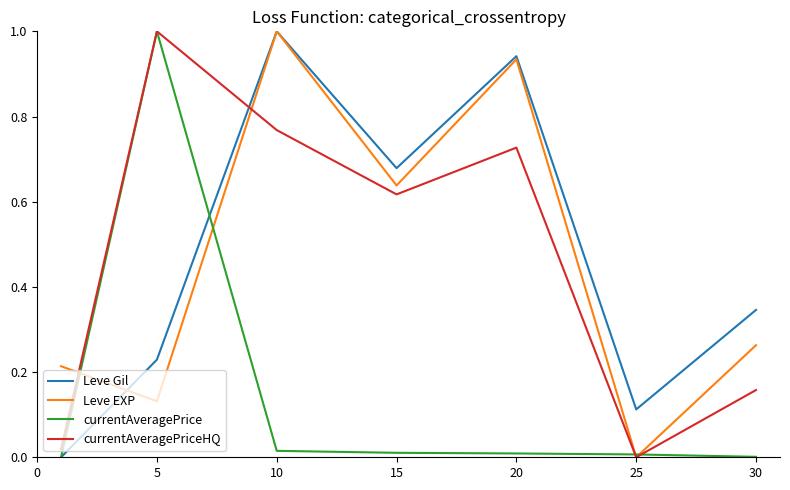

What is the maximum value shown in the chart?

1.0